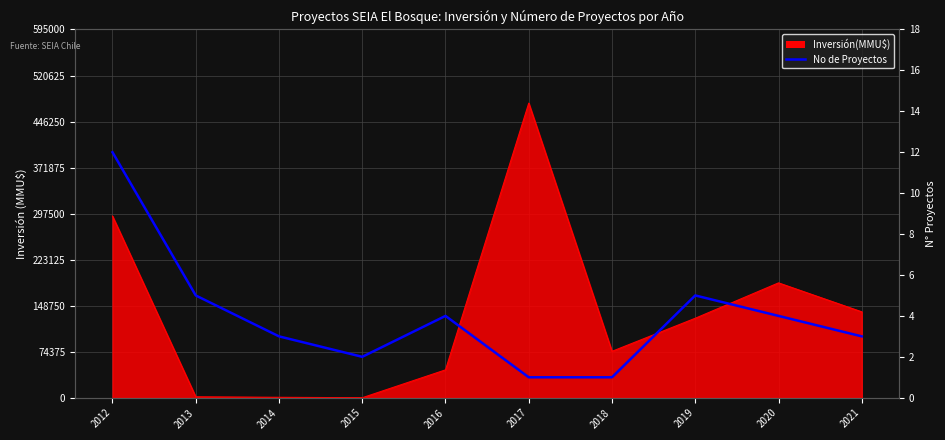

The value at 2013 is 3. True or false?

False